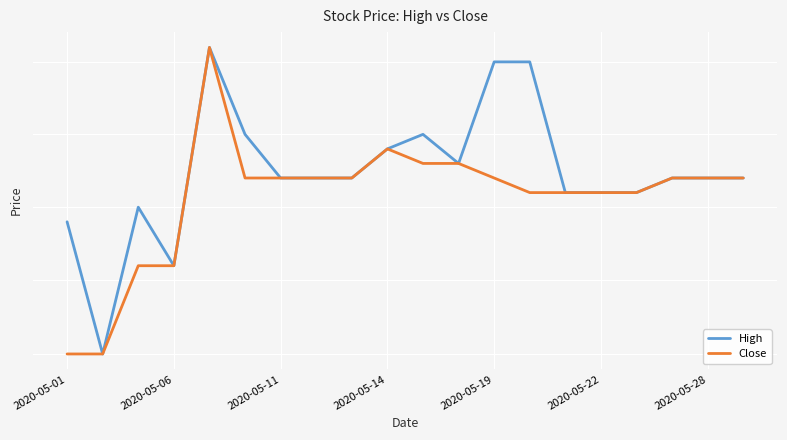

What are all the series names shown in the legend?

High, Close